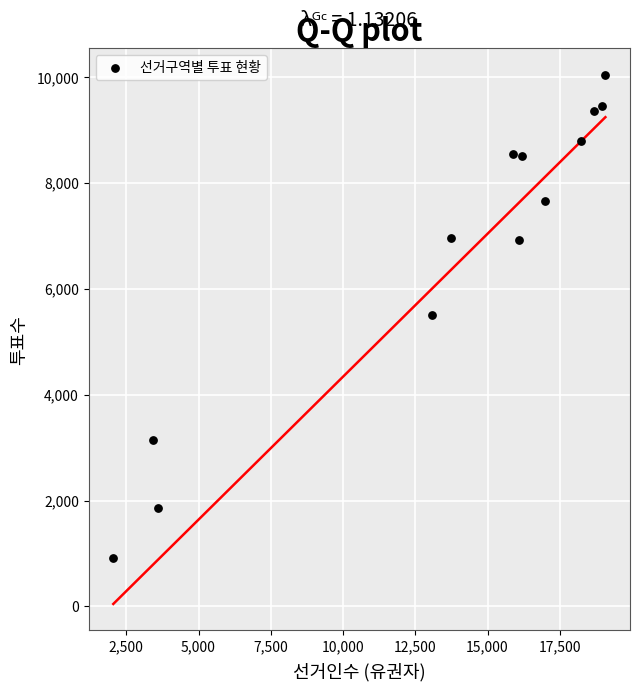

What is the range of X values (max minus min)?

17027